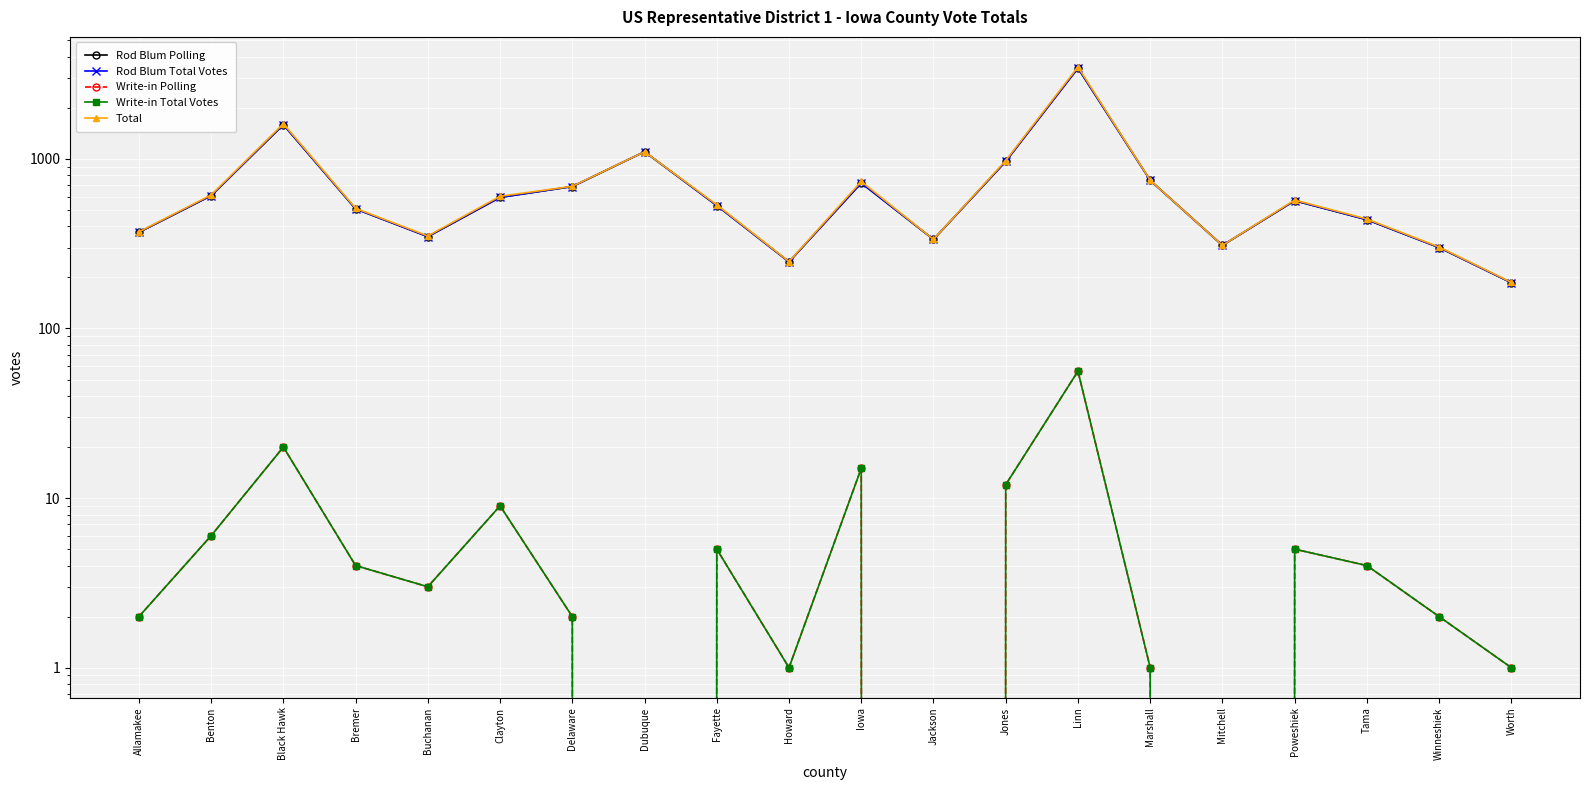

What is the sum of the Rod Blum Polling values at Marshall and Jackson?

1082